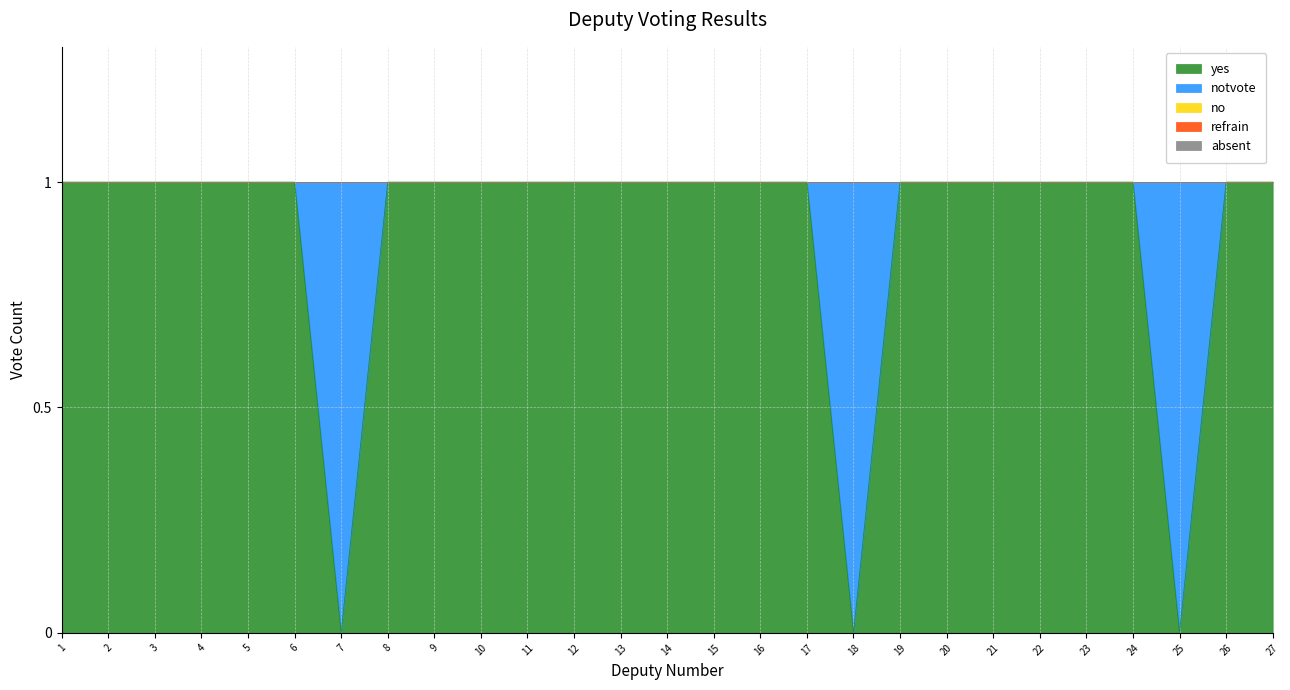

Does the chart have visible grid lines?

Yes